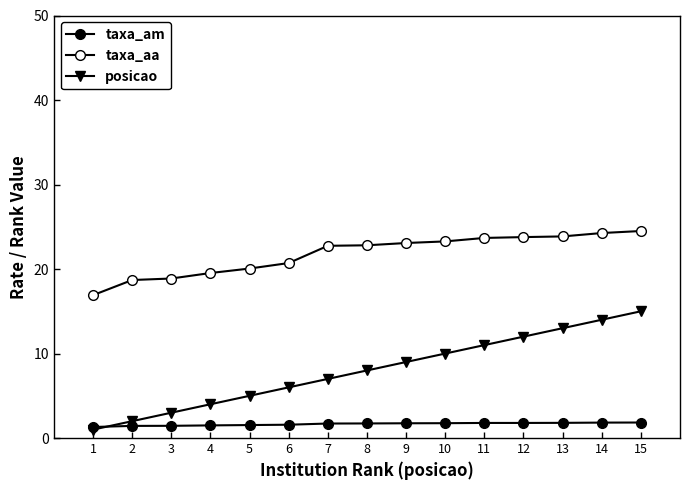

Count the taxa_am values in the range 1 to 2.

15